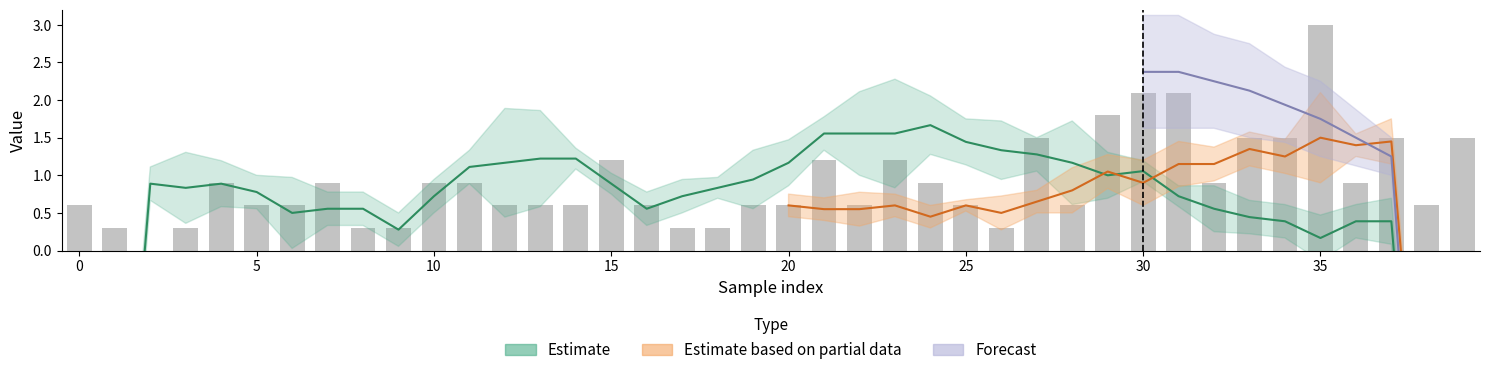

How many values are above zero?

39